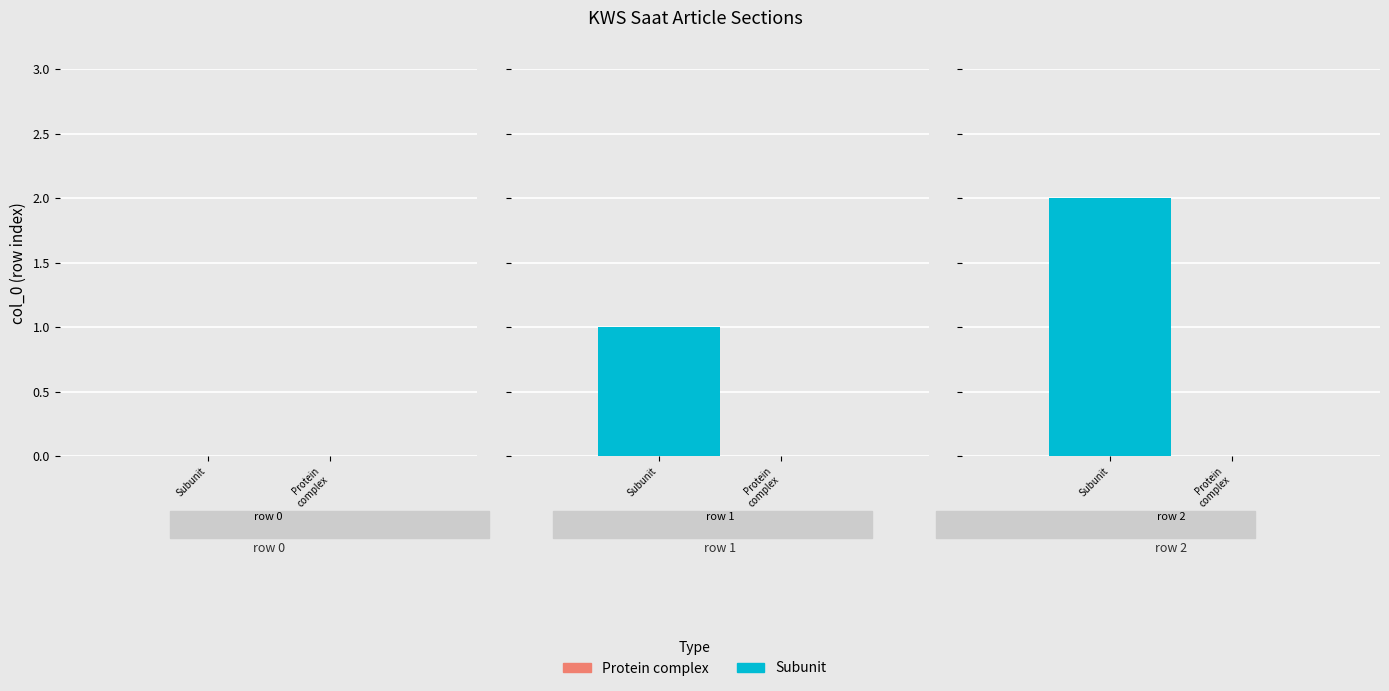

How many data points in Subunit are above 1?

1